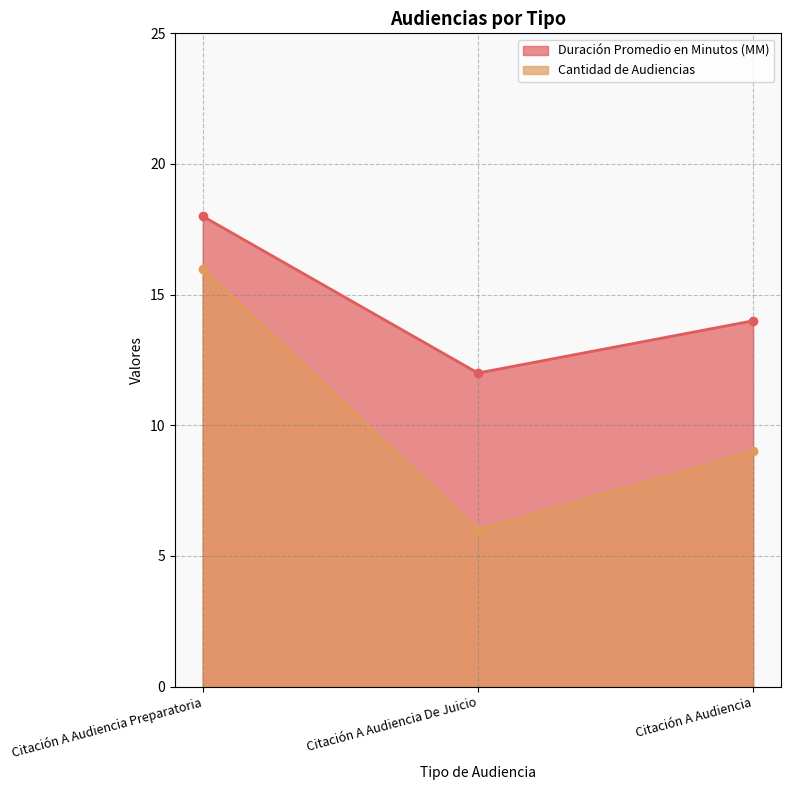

Reading left to right, transcribe all the data shown in this chart.

Duración Promedio en Minutos (MM): 18	12	14
Cantidad de Audiencias: 16	6	9